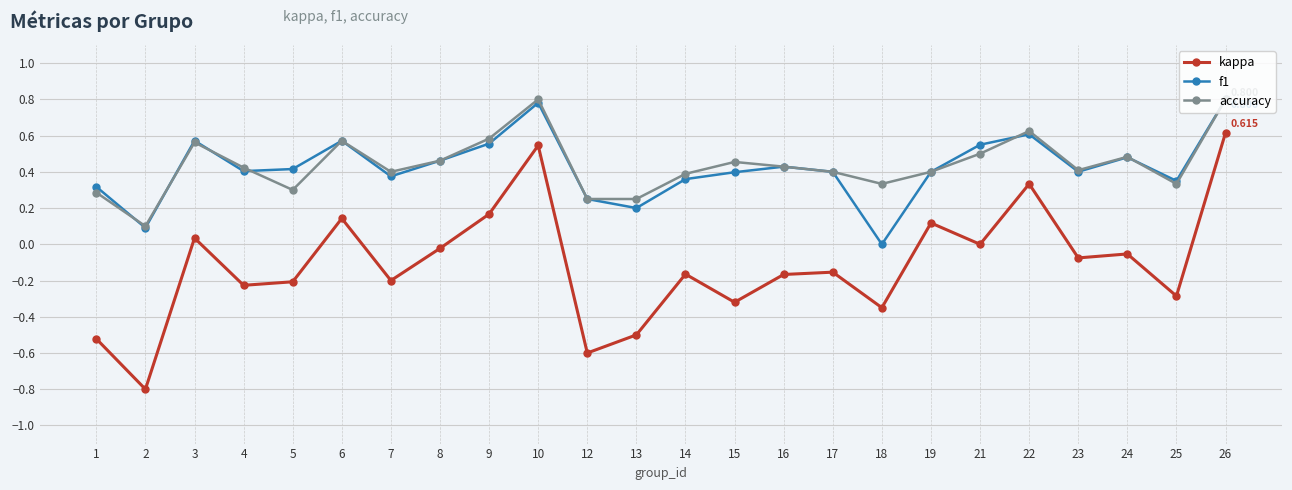

At 14, list the series in order from smallest to largest.

kappa, f1, accuracy